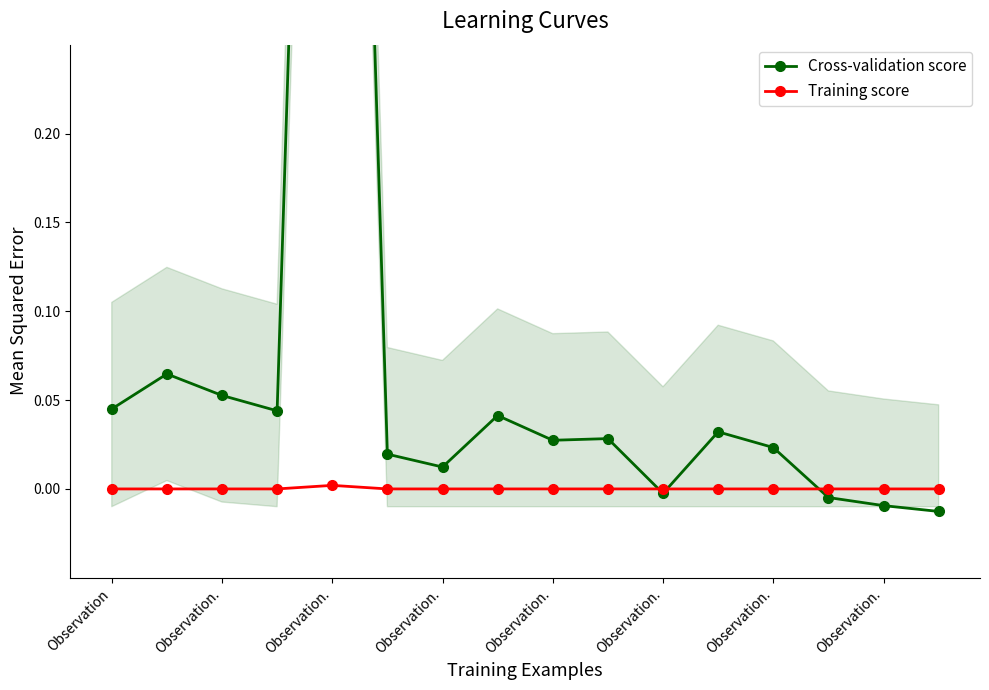

At which label does Cross-validation score first exceed 0?

Observation